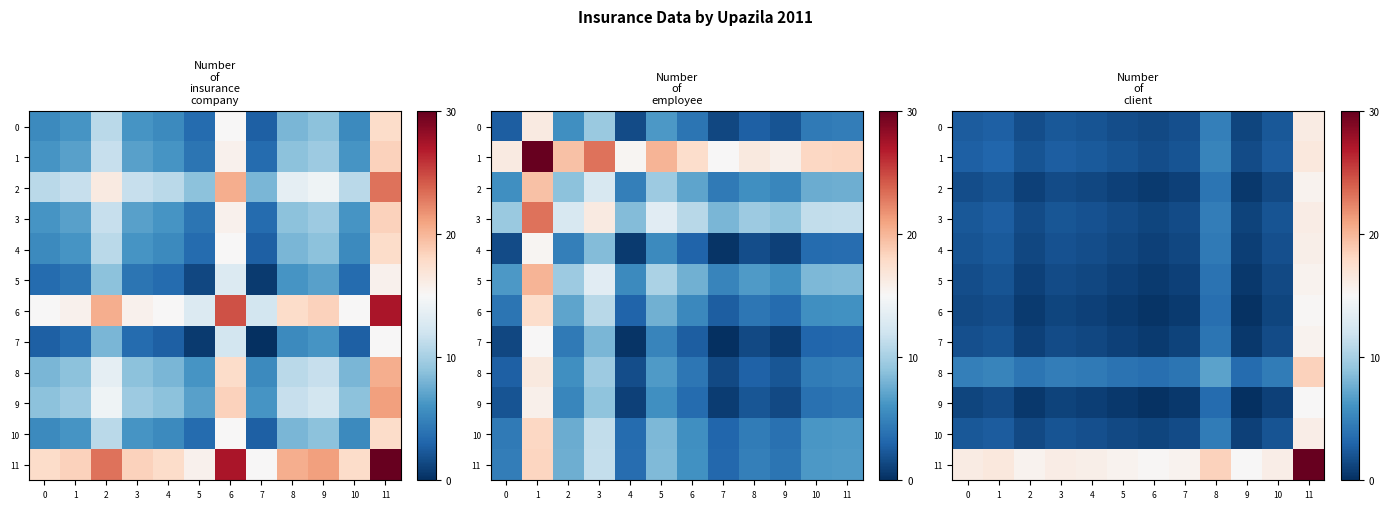

The value of 0 at 7 is 0.9. True or false?

False